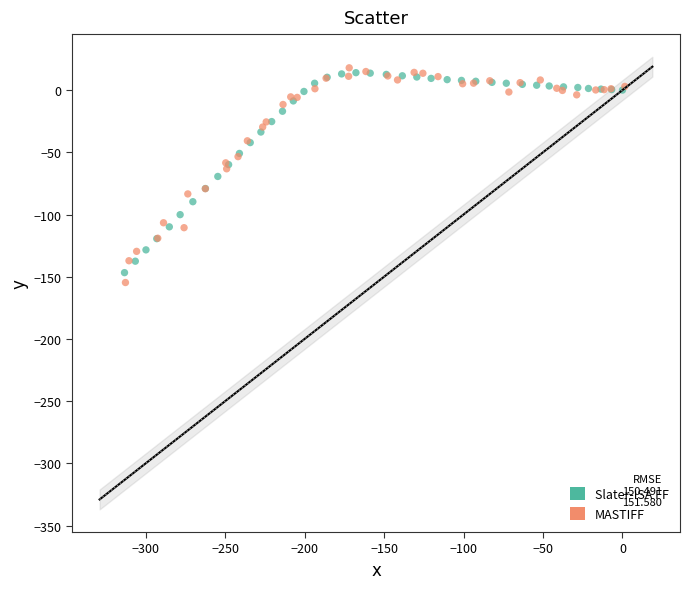

Which series has the widest spread of Y values?

MASTIFF